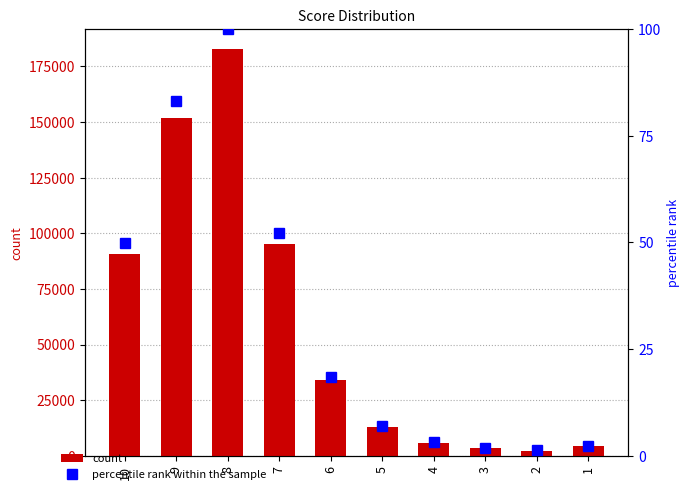

Which series has the widest spread of values?

count